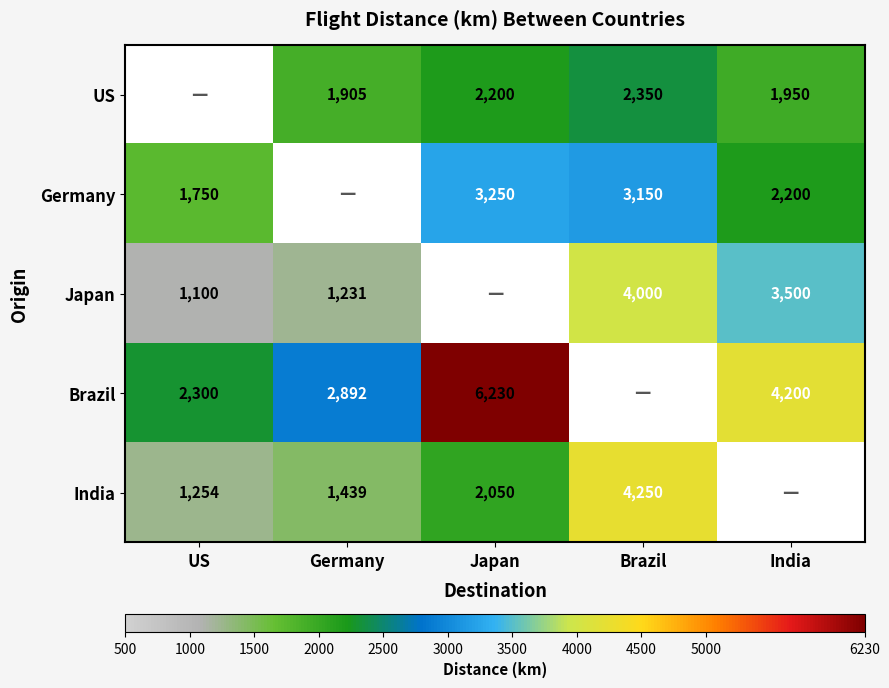

Is the value of India at US greater than the value of US at Japan?

No